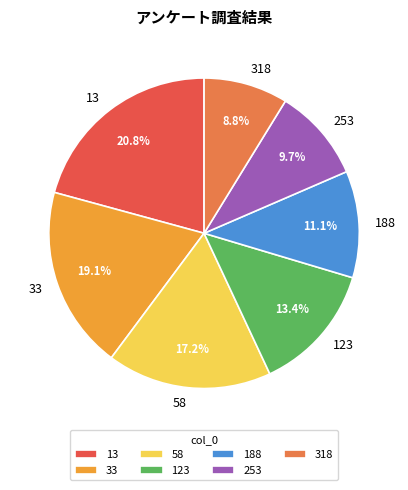

Is there any slice that represents more than half of the pie?

No